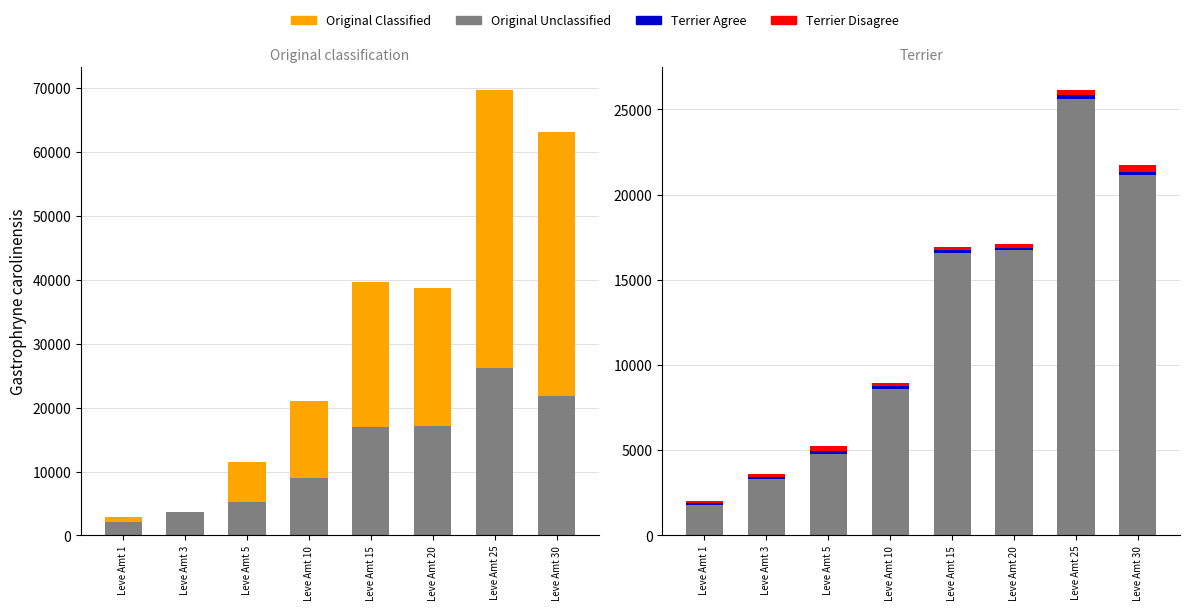

True or false: Original Unclassified has a value of 2517 at Leve Amt 5.

False